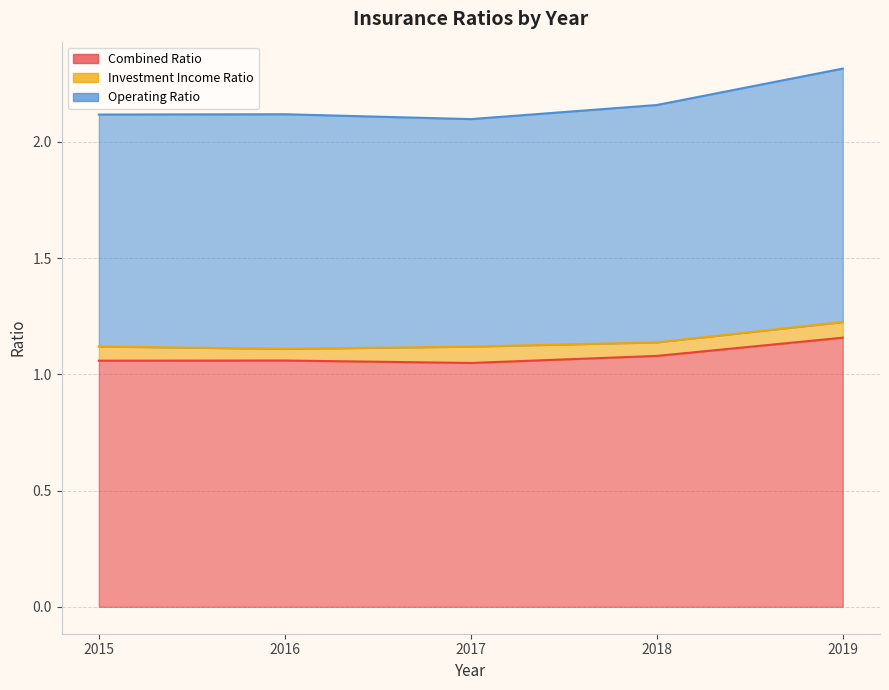

At which label does Operating Ratio reach its minimum?

2017